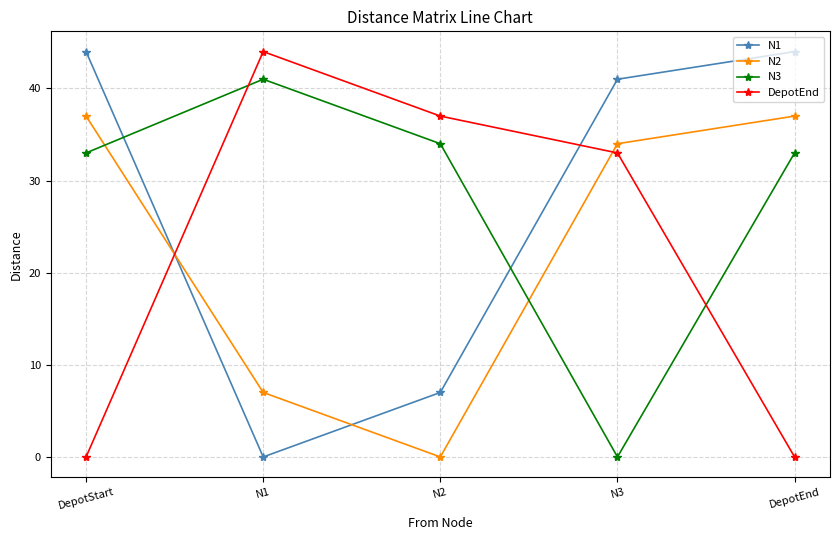

True or false: N2 has more than 2 points higher than both neighbors.

False